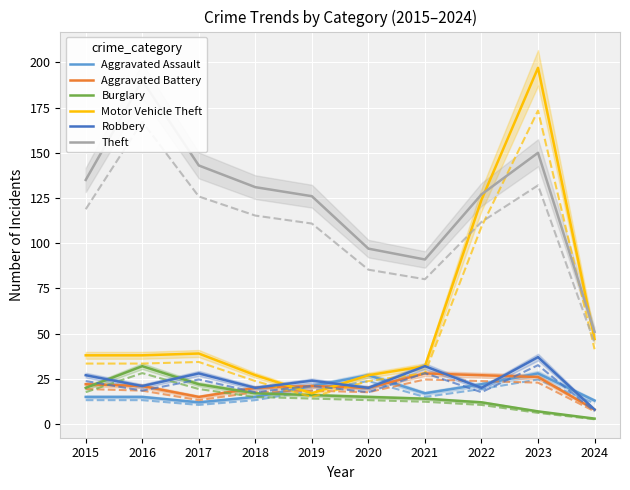

Is the value of Aggravated Assault at 2017 greater than the value of Aggravated Battery at 2015?

No